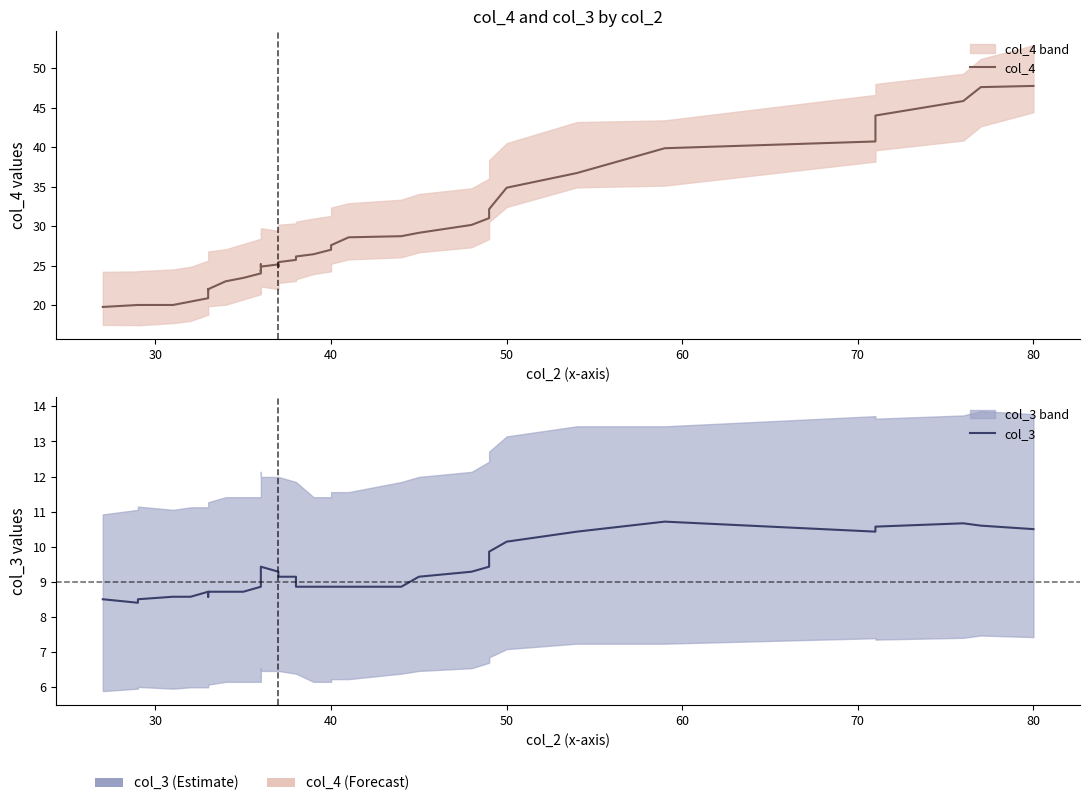

True or false: col_3 and col_4 cross at least once.

False